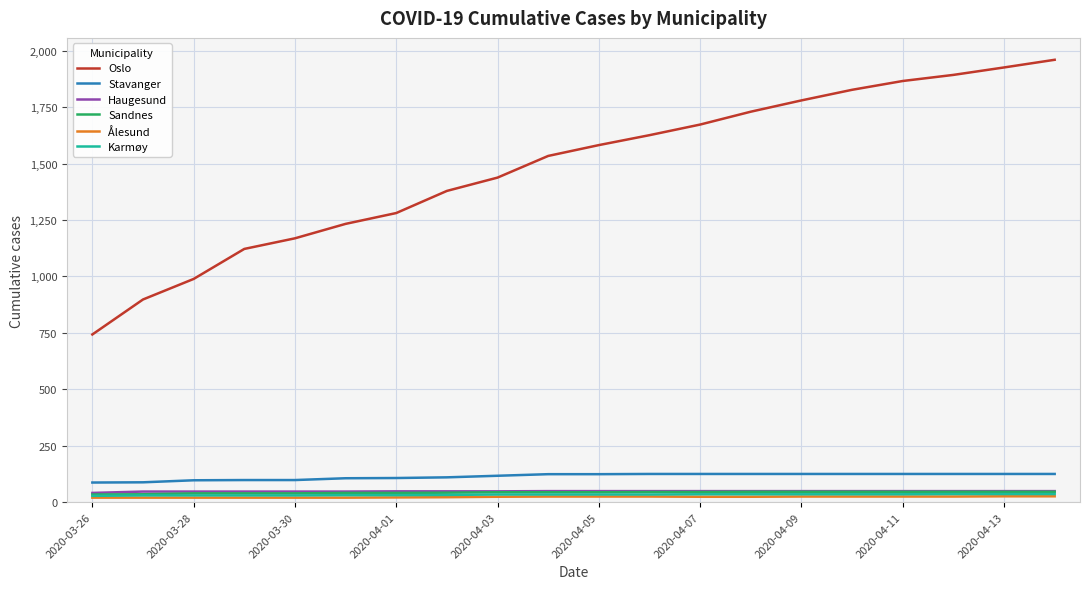

True or false: Haugesund and Sandnes cross at least once.

False